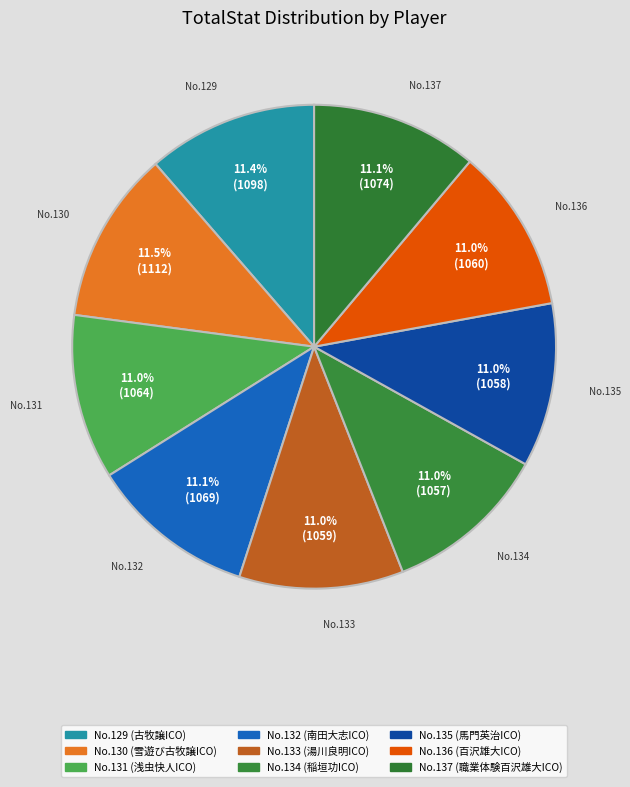

What percentage is NOT represented by No.137?

88.9%